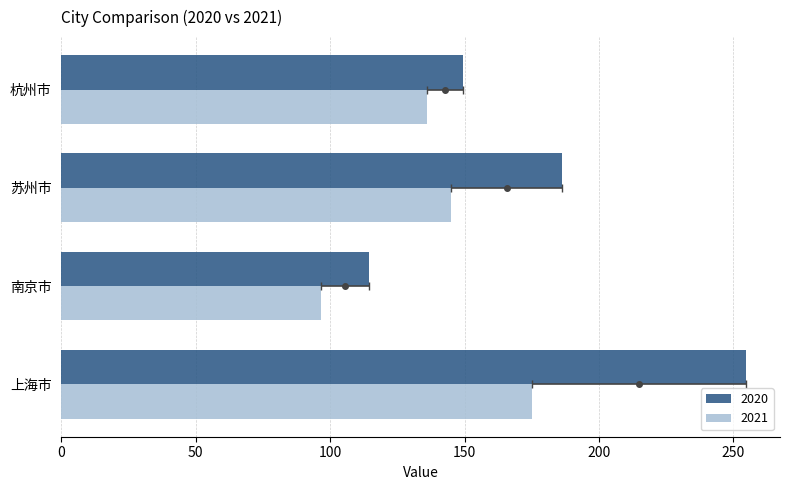

At which label does 2021 reach its peak?

上海市